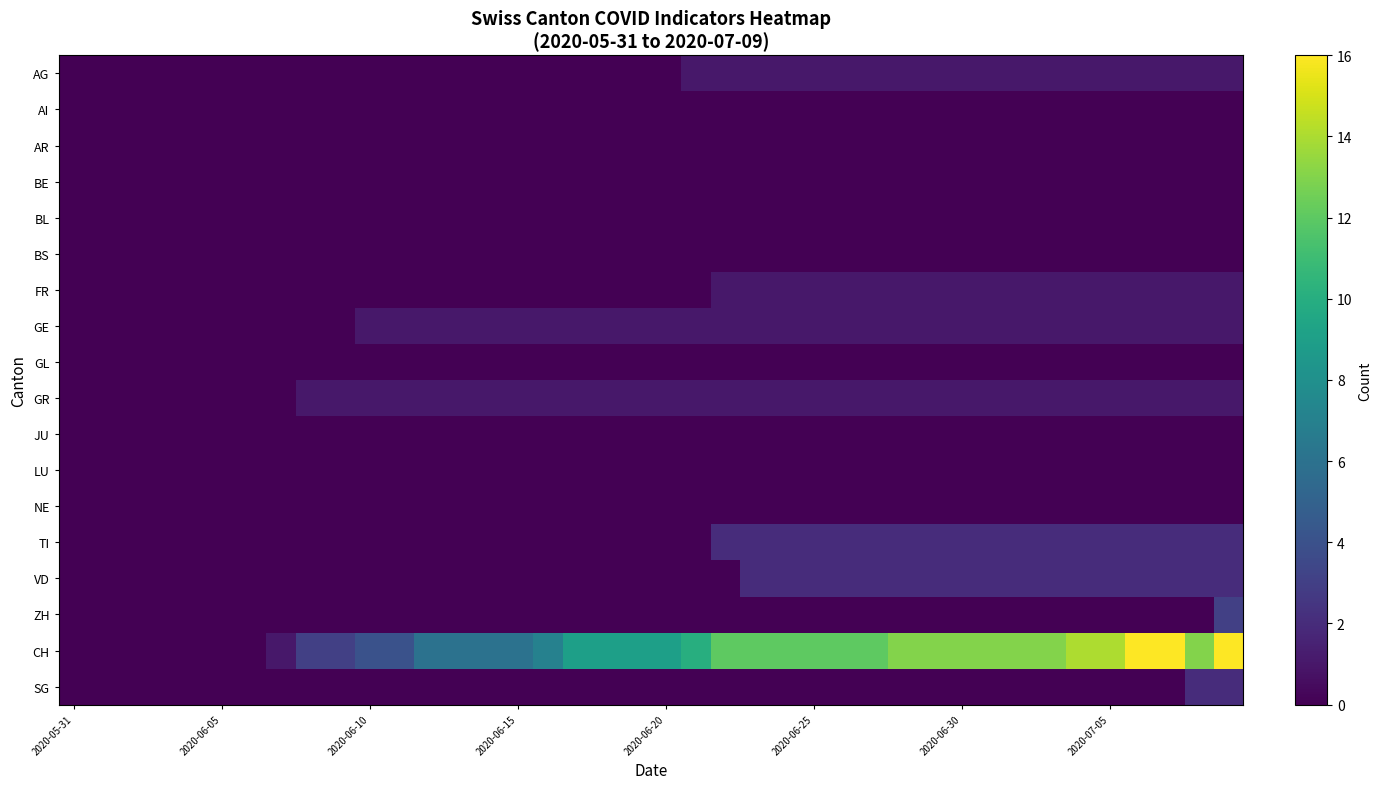

At which category does the chart reach its minimum across all series?

2020-05-31